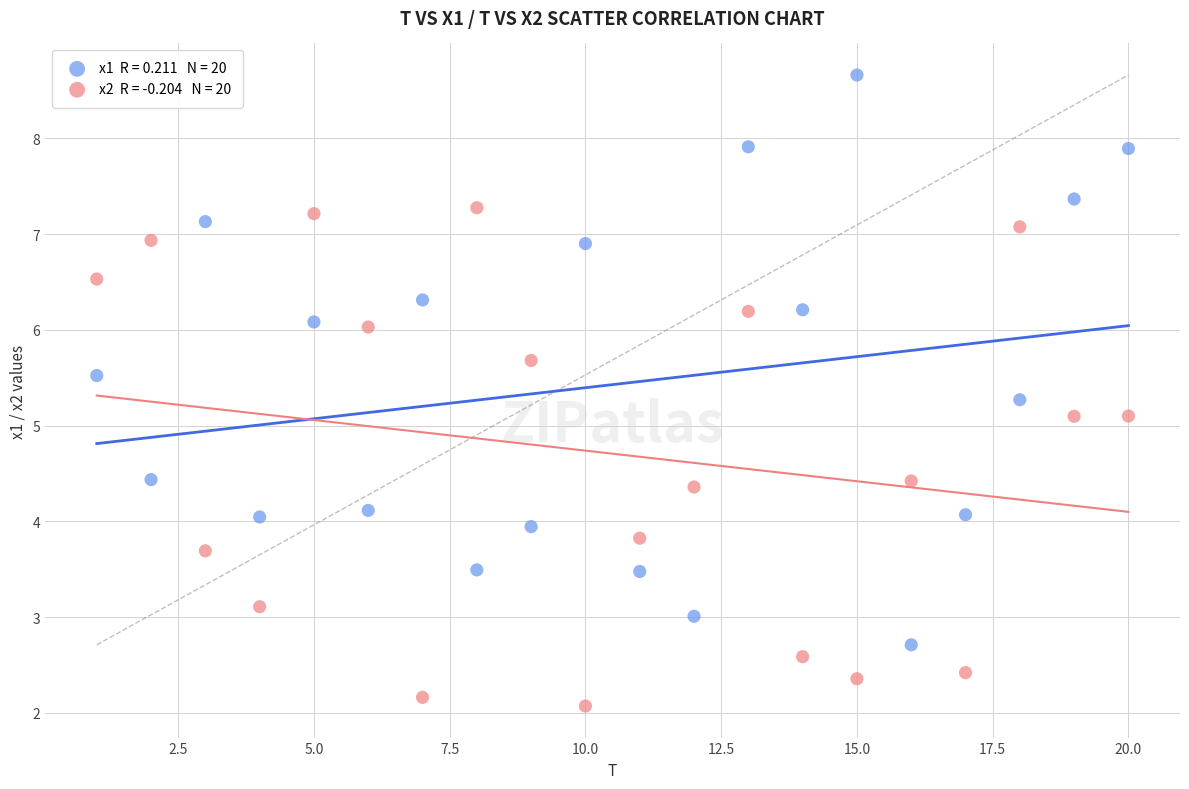

Across all data points, what is the range of Y values (max minus min)?

6.6